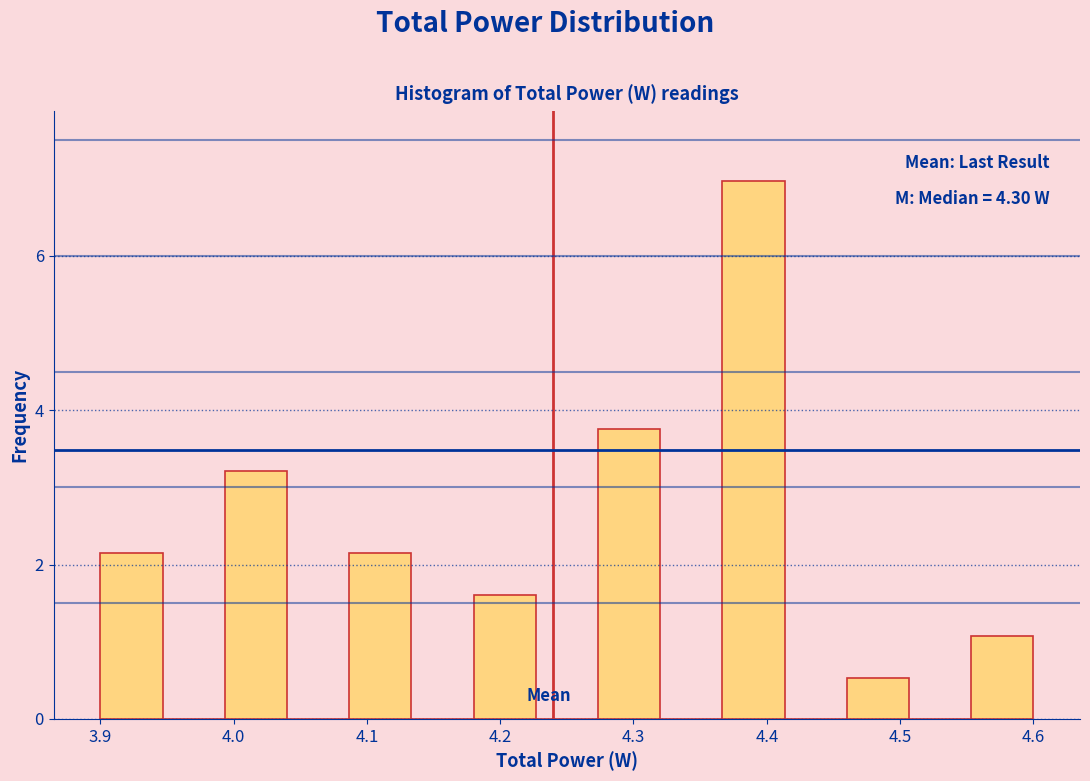

Which range on the x-axis has the tallest bar?

4.37 to 4.41